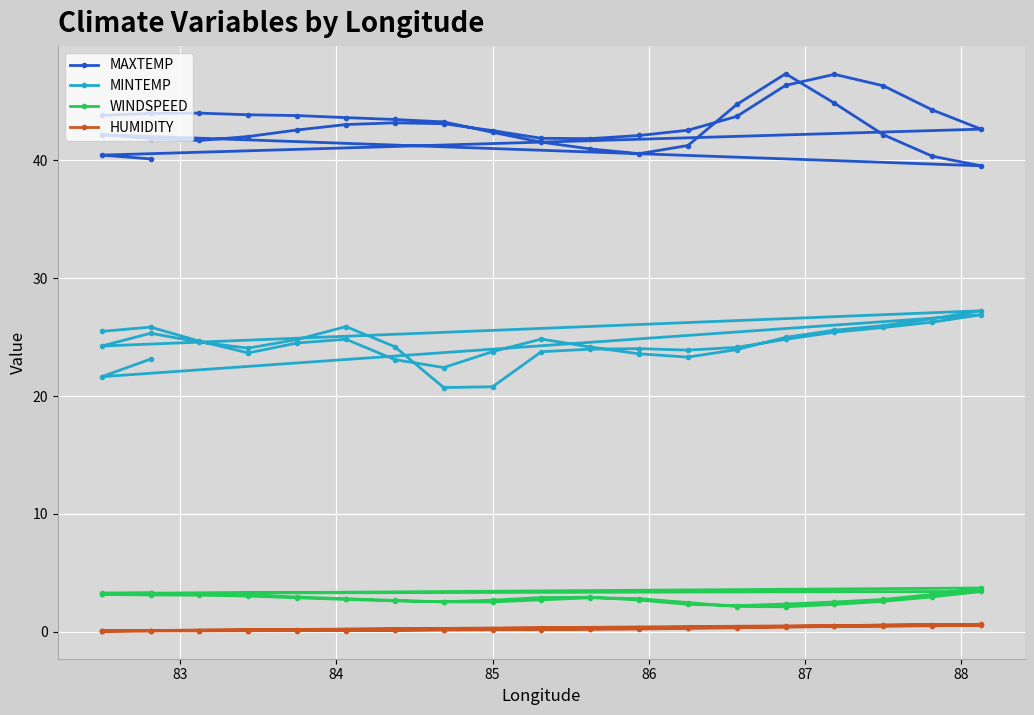

Where is the first local maximum for MAXTEMP?

84